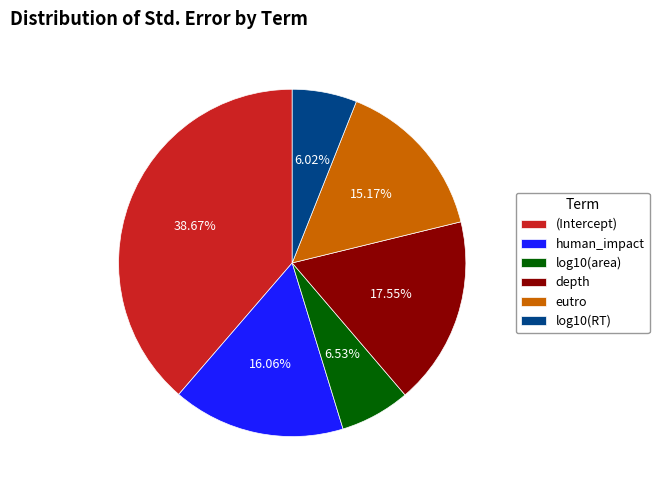

How many slices are in this pie chart?

6